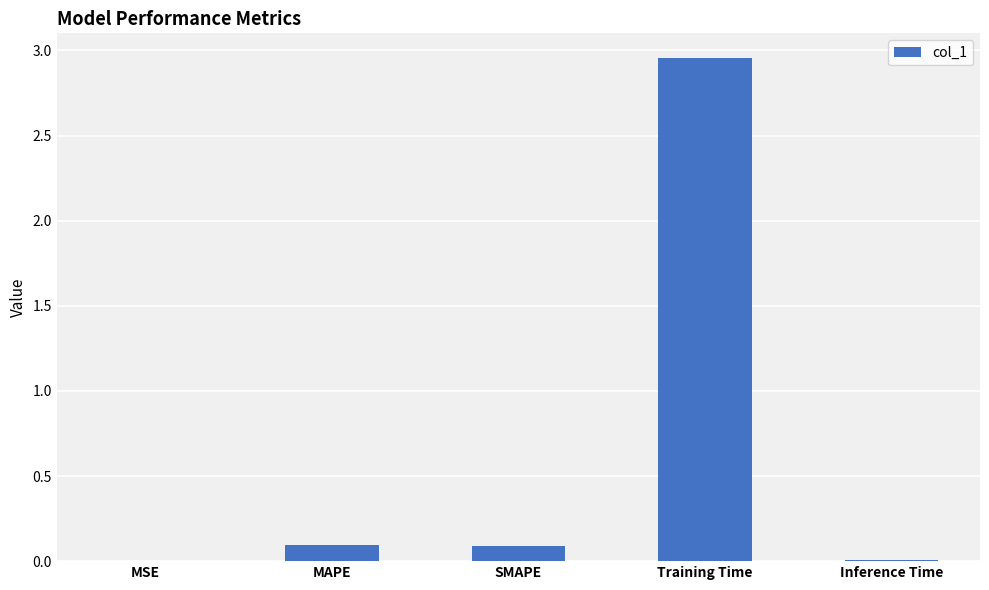

Which has a higher value, SMAPE or Inference Time?

SMAPE